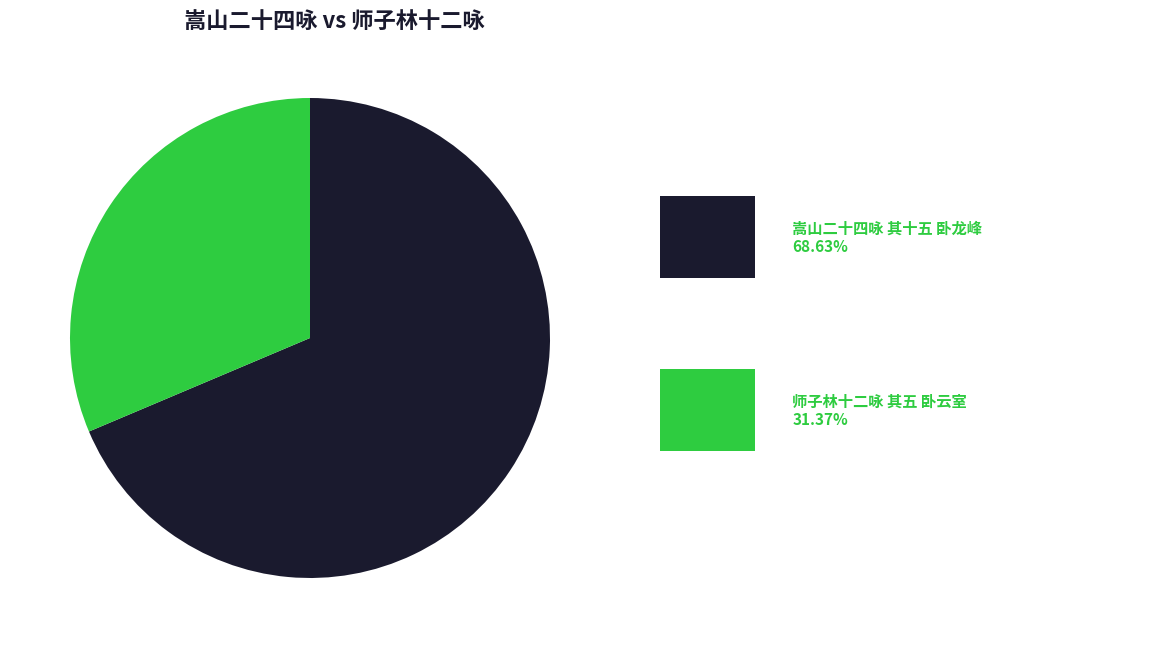

Is there a majority slice in this chart?

Yes